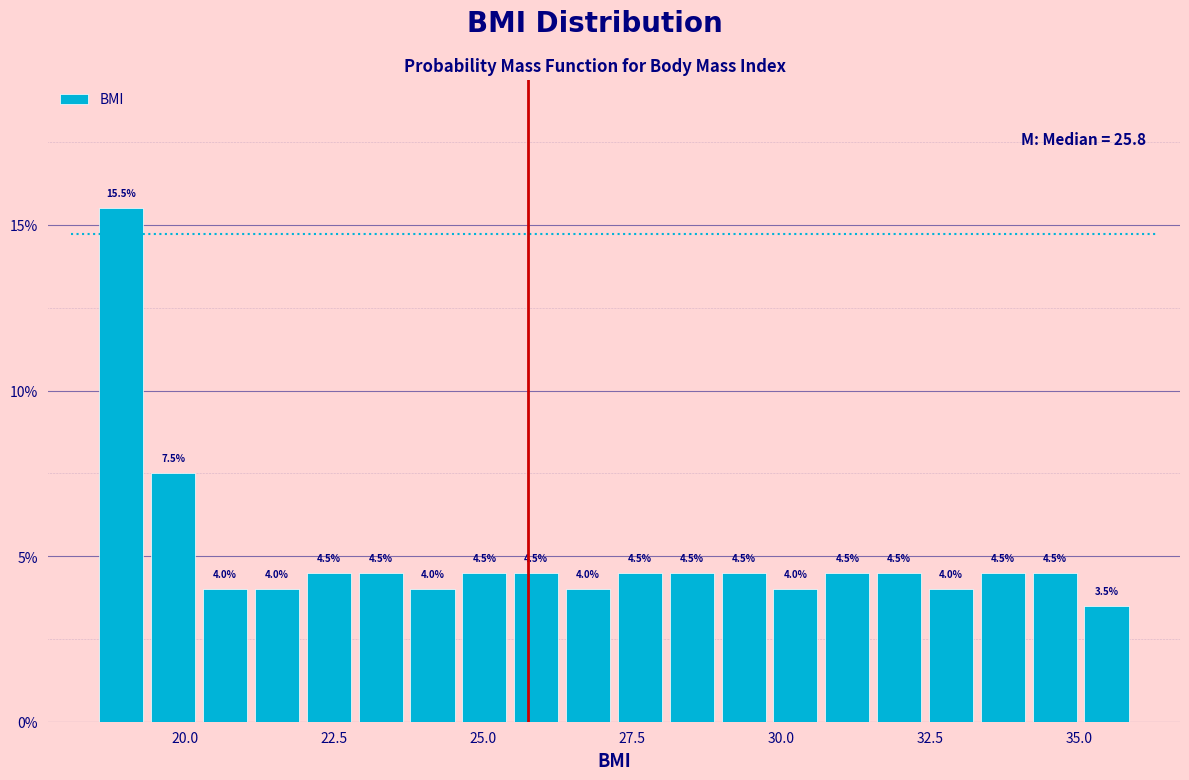

Around what value on the x-axis is the tallest bar? Give the approximate position of its centre, as read against the axis.

19.0